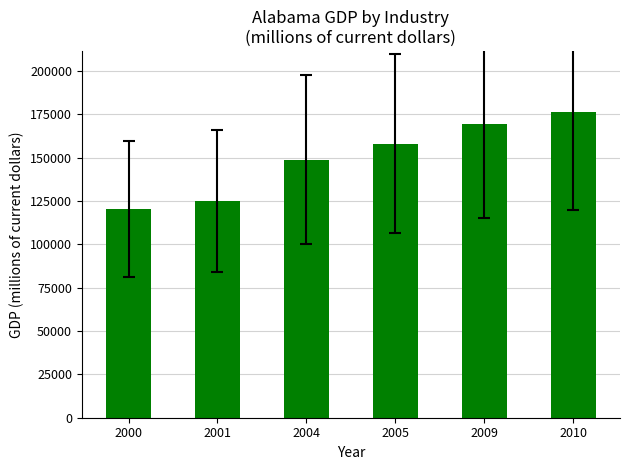

What is the value of the 4th bar from the left?

157914